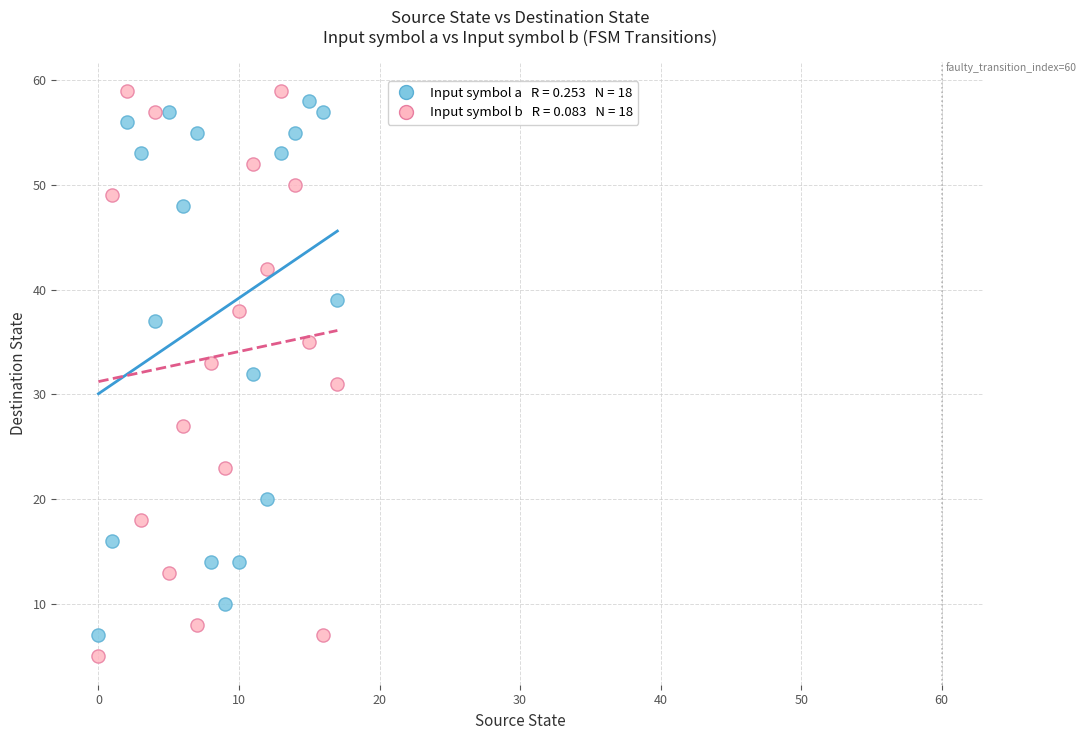

Across all data points, what is the range of Y values (max minus min)?

54